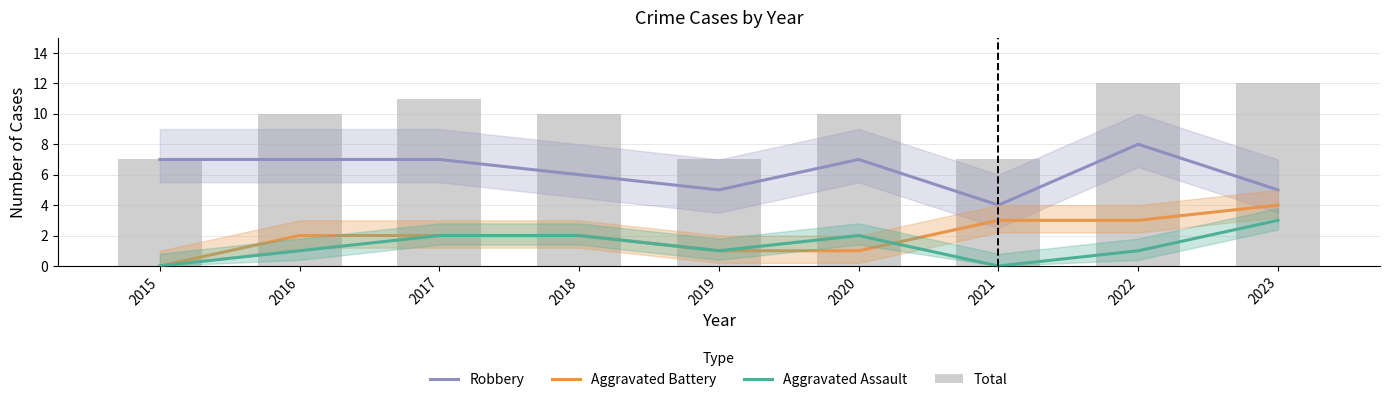

Which series has the largest total across all categories?

Total